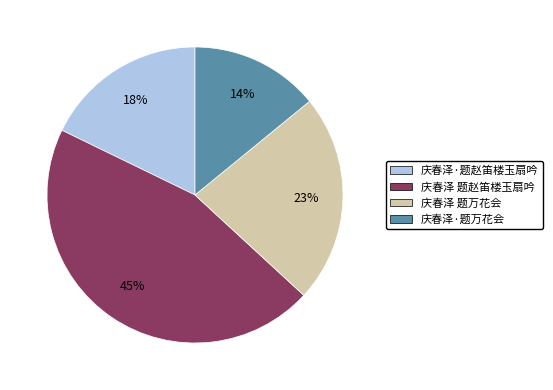

The 庆春泽 题赵笛楼玉扇吟 slice represents 38% of the pie. True or false?

False